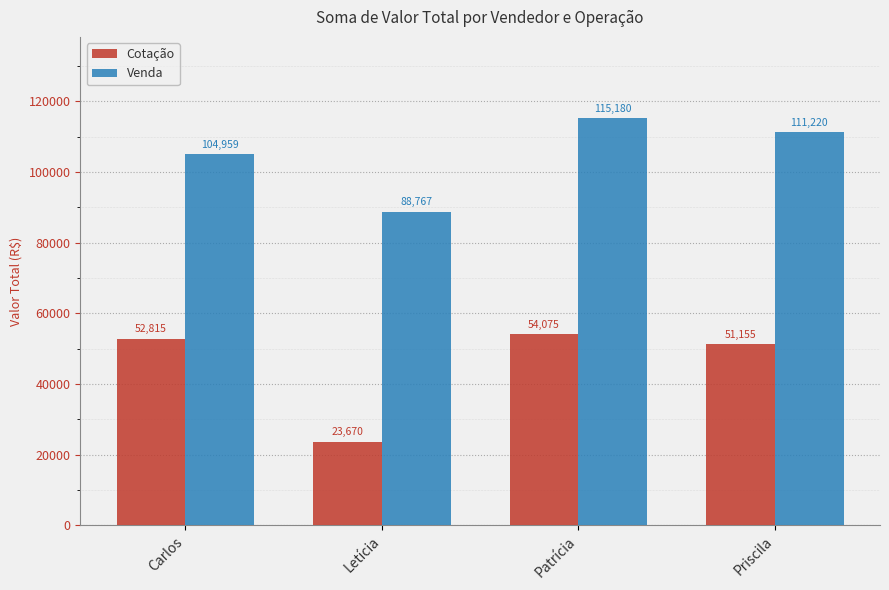

Does the chart contain any negative values?

No